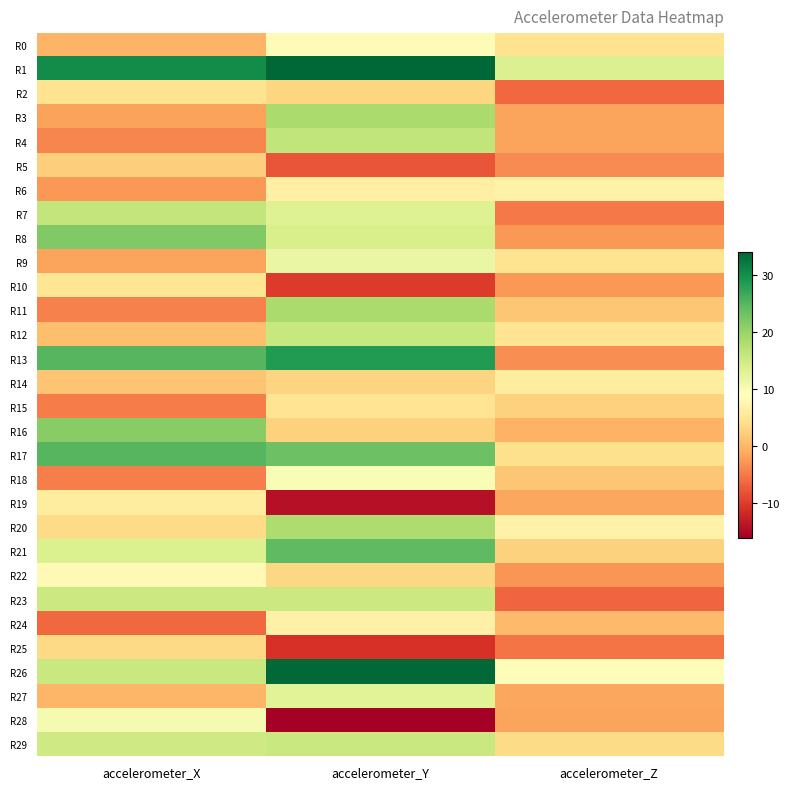

Reading left to right, list all the values displayed in this chart.

R0: accelerometer_X=-0.3	accelerometer_Y=8.4	accelerometer_Z=4.6
R1: accelerometer_X=30.1	accelerometer_Y=34.0	accelerometer_Z=13.3
R2: accelerometer_X=4.7	accelerometer_Y=3.1	accelerometer_Z=-6.3
R3: accelerometer_X=-1.8	accelerometer_Y=18.5	accelerometer_Z=-1.7
R4: accelerometer_X=-4.0	accelerometer_Y=16.3	accelerometer_Z=-1.6
R5: accelerometer_X=2.2	accelerometer_Y=-7.9	accelerometer_Z=-3.7
R6: accelerometer_X=-2.6	accelerometer_Y=6.6	accelerometer_Z=6.9
R7: accelerometer_X=16.1	accelerometer_Y=13.2	accelerometer_Z=-4.9
R8: accelerometer_X=21.8	accelerometer_Y=13.9	accelerometer_Z=-2.6
R9: accelerometer_X=-1.6	accelerometer_Y=11.7	accelerometer_Z=4.6
R10: accelerometer_X=4.9	accelerometer_Y=-10.1	accelerometer_Z=-2.7
R11: accelerometer_X=-4.3	accelerometer_Y=18.5	accelerometer_Z=1.5
R12: accelerometer_X=0.7	accelerometer_Y=15.8	accelerometer_Z=4.8
R13: accelerometer_X=24.9	accelerometer_Y=28.4	accelerometer_Z=-3.5
R14: accelerometer_X=1.2	accelerometer_Y=2.9	accelerometer_Z=5.9
R15: accelerometer_X=-4.8	accelerometer_Y=4.8	accelerometer_Z=2.7
R16: accelerometer_X=21.3	accelerometer_Y=2.7	accelerometer_Z=-0.4
R17: accelerometer_X=24.9	accelerometer_Y=23.4	accelerometer_Z=4.2
R18: accelerometer_X=-4.6	accelerometer_Y=9.9	accelerometer_Z=1.4
R19: accelerometer_X=5.9	accelerometer_Y=-14.0	accelerometer_Z=-1.5
R20: accelerometer_X=3.6	accelerometer_Y=18.0	accelerometer_Z=7.0
R21: accelerometer_X=13.6	accelerometer_Y=24.4	accelerometer_Z=2.6
R22: accelerometer_X=8.2	accelerometer_Y=3.3	accelerometer_Z=-2.9
R23: accelerometer_X=15.4	accelerometer_Y=15.4	accelerometer_Z=-6.5
R24: accelerometer_X=-6.2	accelerometer_Y=6.8	accelerometer_Z=0.4
R25: accelerometer_X=3.4	accelerometer_Y=-10.9	accelerometer_Z=-5.4
R26: accelerometer_X=15.6	accelerometer_Y=33.8	accelerometer_Z=9.5
R27: accelerometer_X=-0.0	accelerometer_Y=12.7	accelerometer_Z=-1.5
R28: accelerometer_X=10.4	accelerometer_Y=-16.0	accelerometer_Z=-1.7
R29: accelerometer_X=15.0	accelerometer_Y=15.5	accelerometer_Z=3.7